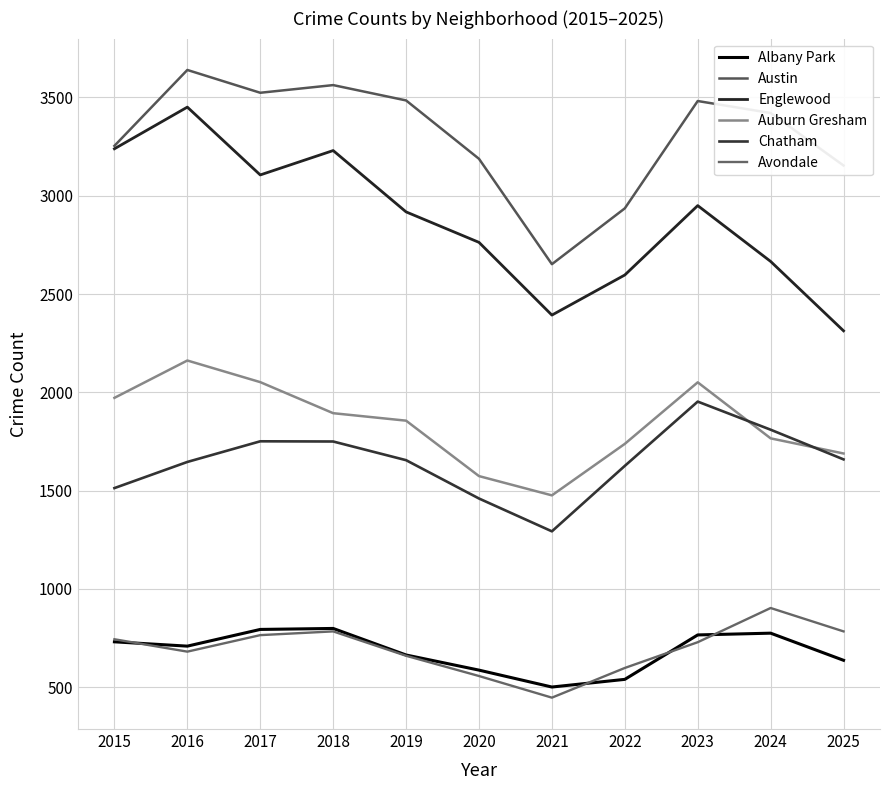

How many lines are shown in the chart?

6